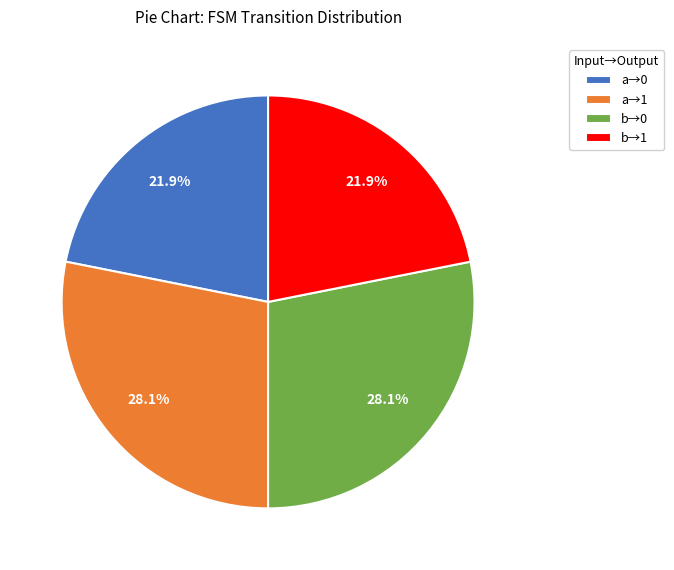

What is the ratio of the value at a→0 to the value at b→0?

0.8